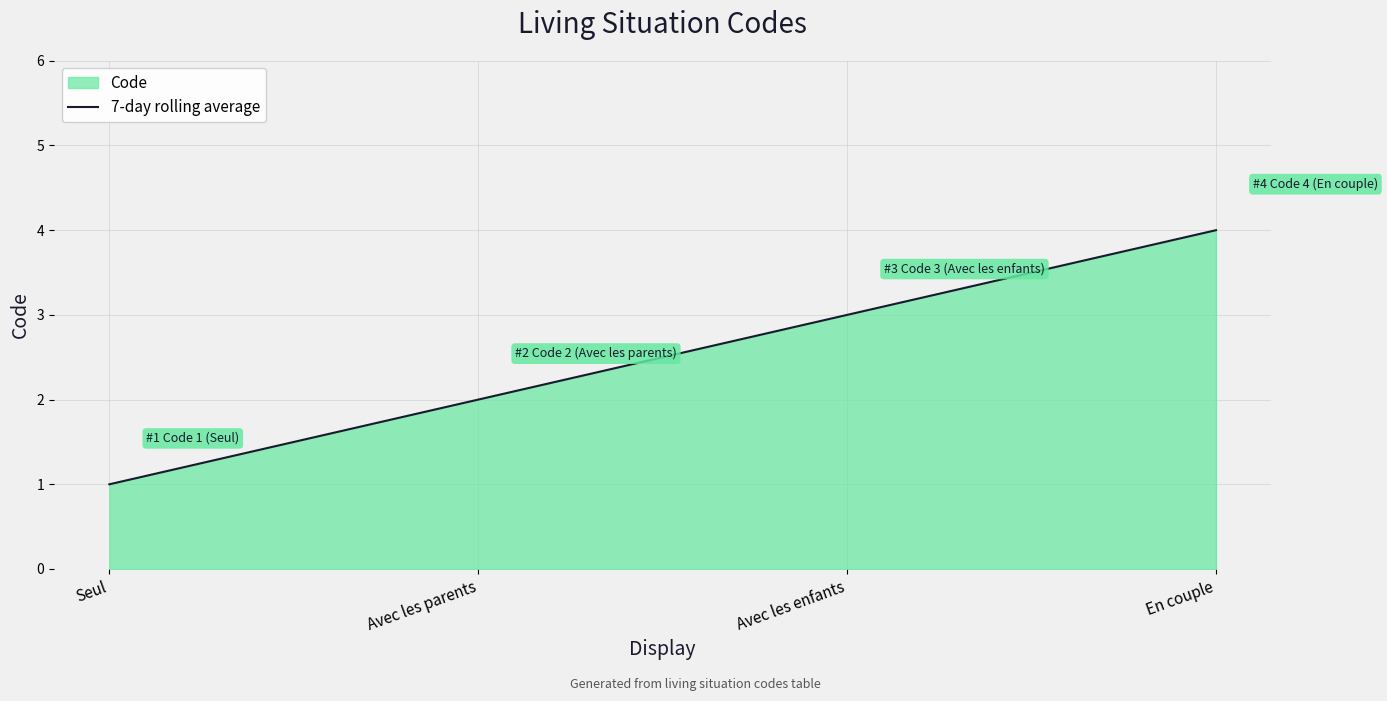

What is the change in value from Avec les parents to Avec les enfants?

+1